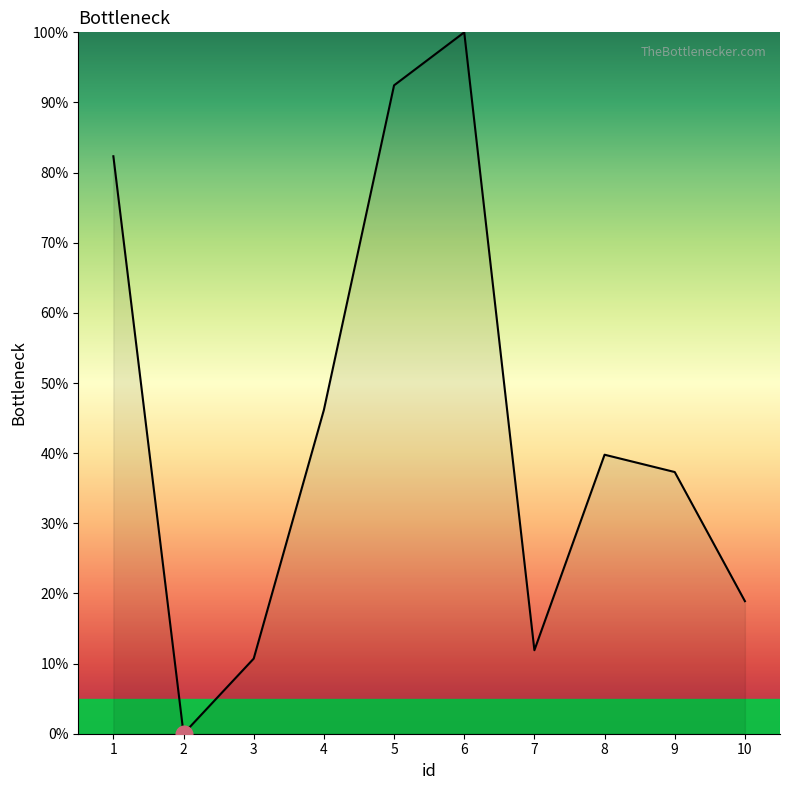

What is the difference between the maximum and minimum values?

100.0